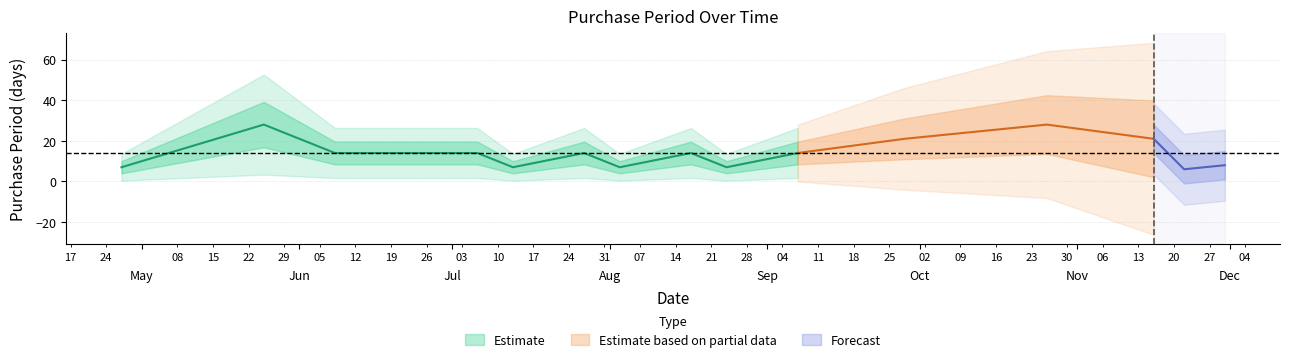

What is the change in value from 2017-06-22 to 2017-10-26?

+14